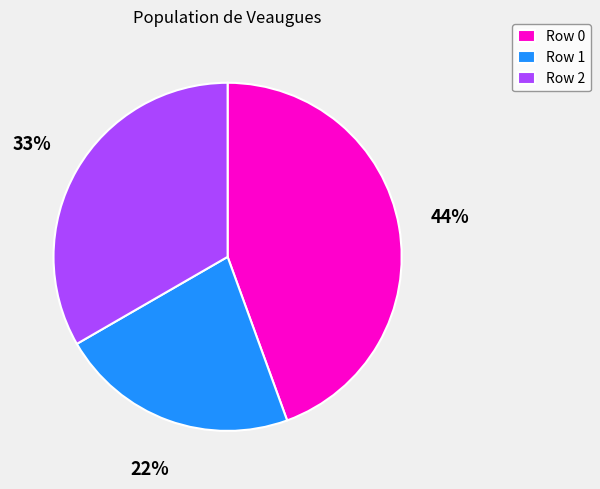

Is there any slice that represents more than half of the pie?

No